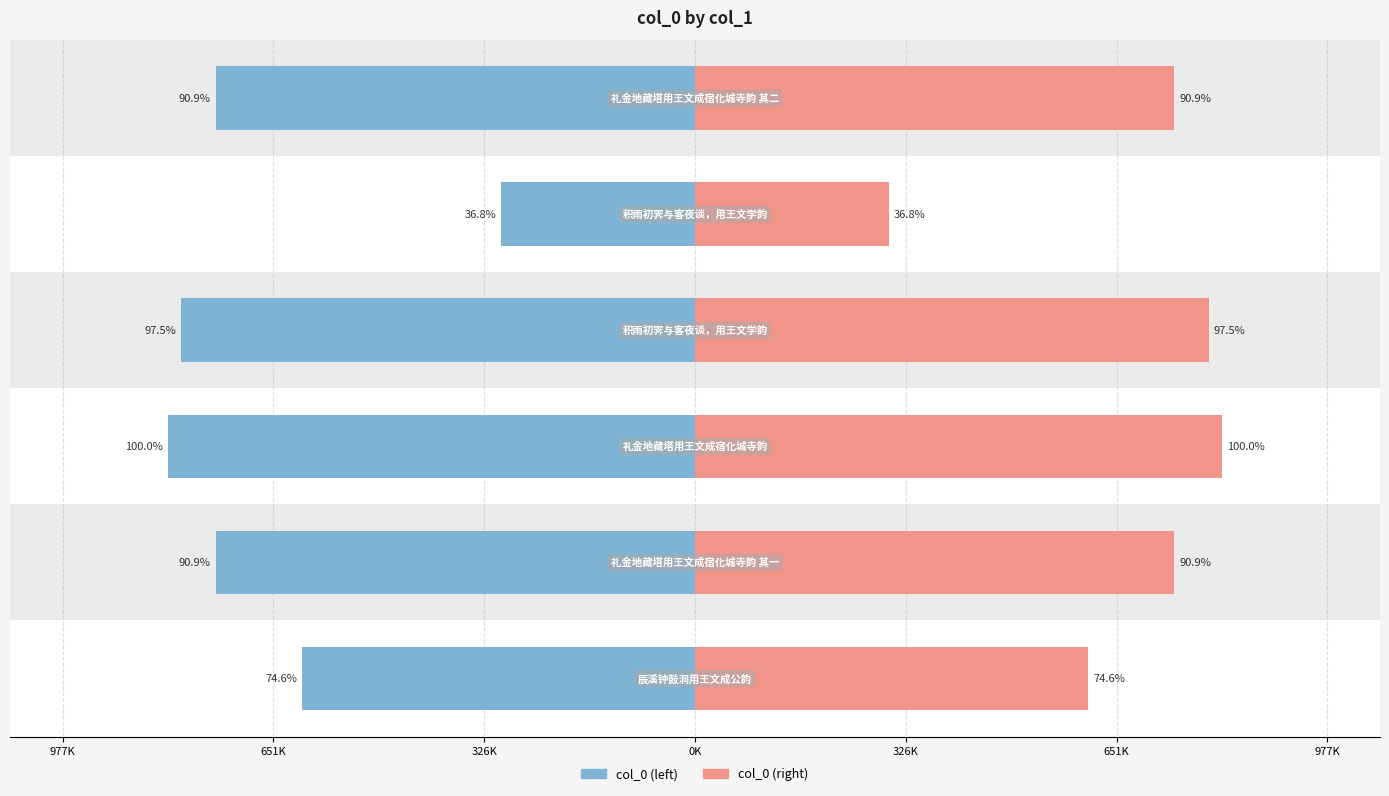

The col_0 (mirror) series shows 454676 at 326K. True or false?

False